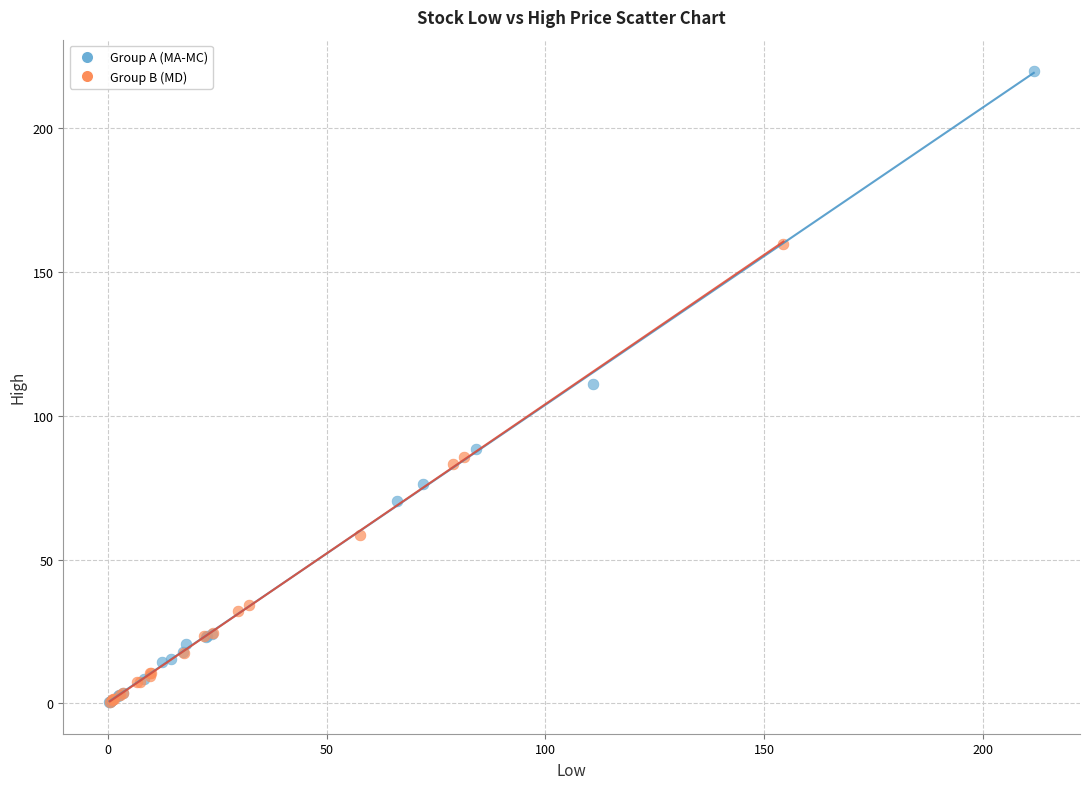

Which series reaches the maximum Y coordinate?

Group A (MA-MC)